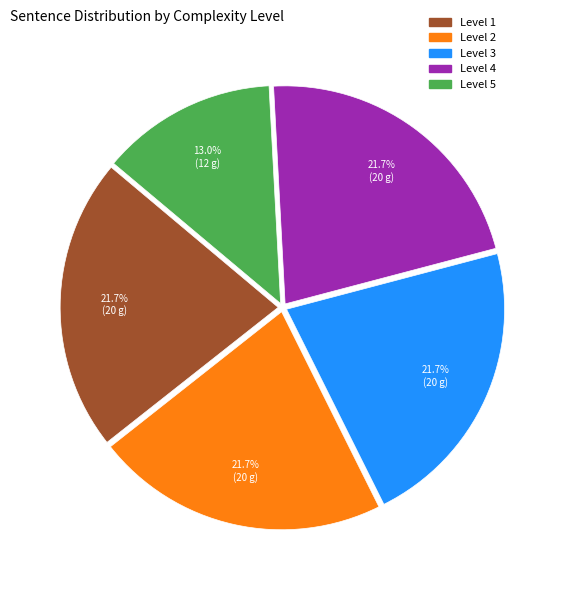

Does Level 2 represent more than half of the total?

No